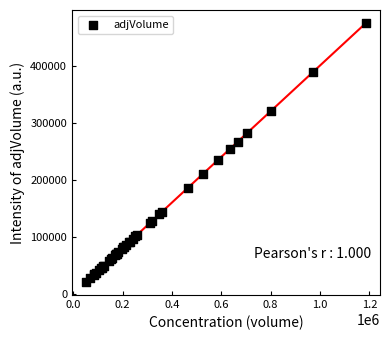

What Y value in the scatter plot is closest to 247700?

253920